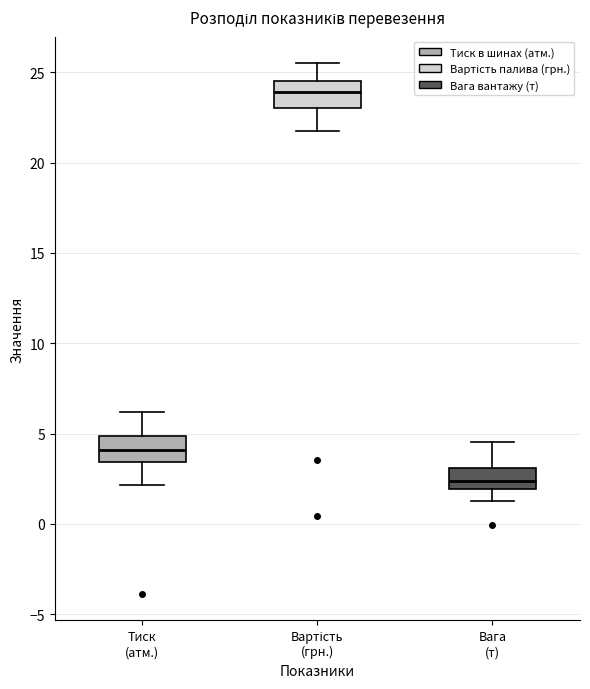

Where is the lower edge of the box for Вага (т) on the y-axis? The values are not printed on the chart, so give them approximately, as read against the axis.

2.0